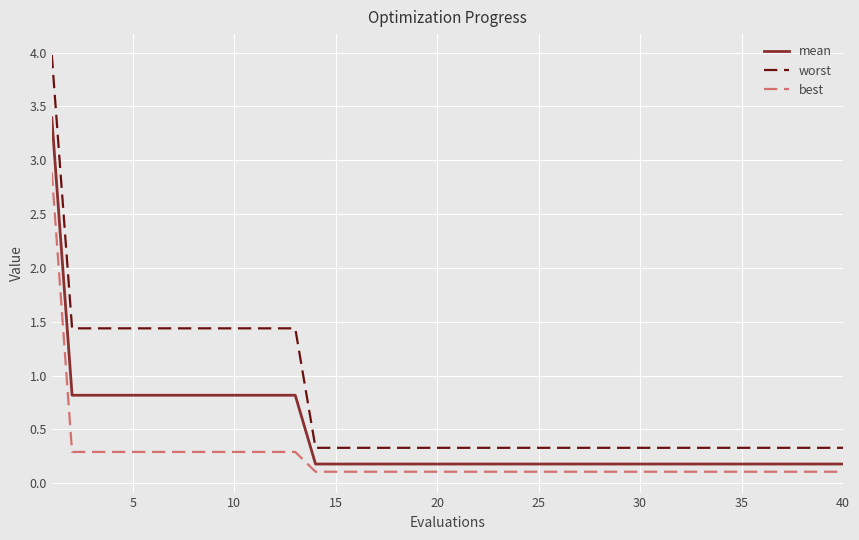

True or false: worst and best cross at least once.

False